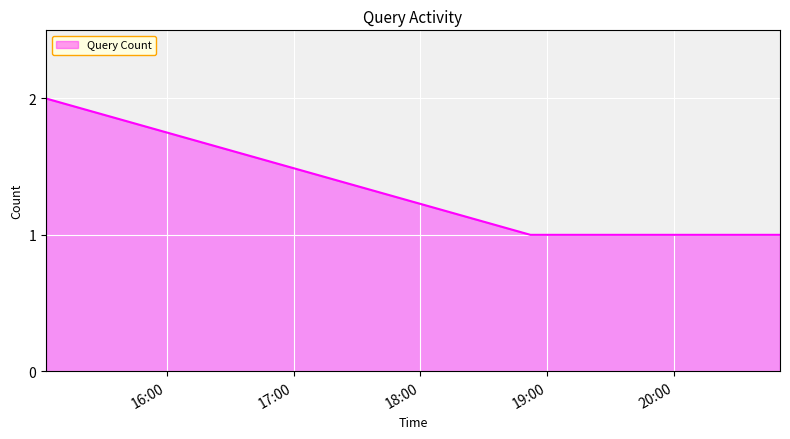

Reading right to left, extract all data points from this chart.

1	1	1	2